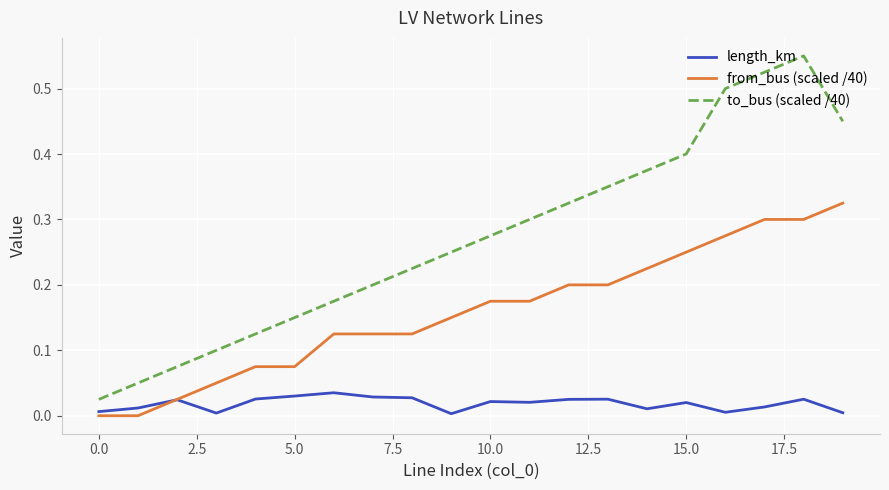

Rank the series by their average value, from lowest to highest.

length_km, from_bus (scaled /40), to_bus (scaled /40)